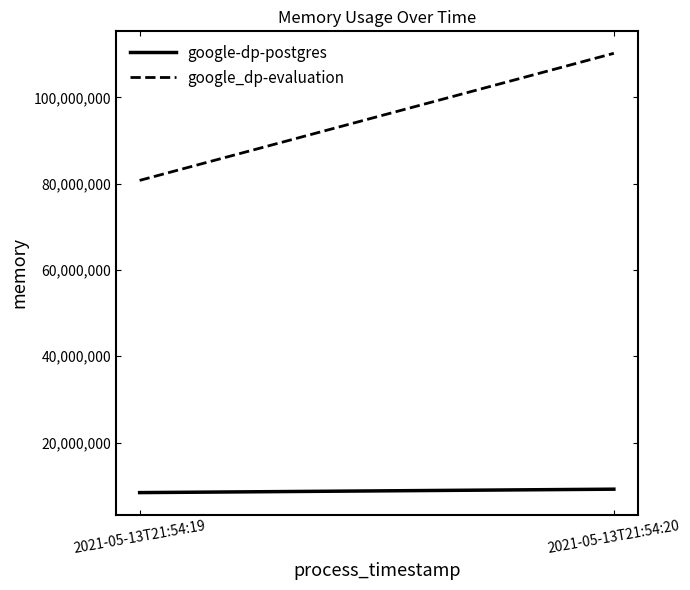

What value does the google_dp-evaluation series have at 2021-05-13T21:54:20, to the nearest 50?

110219250